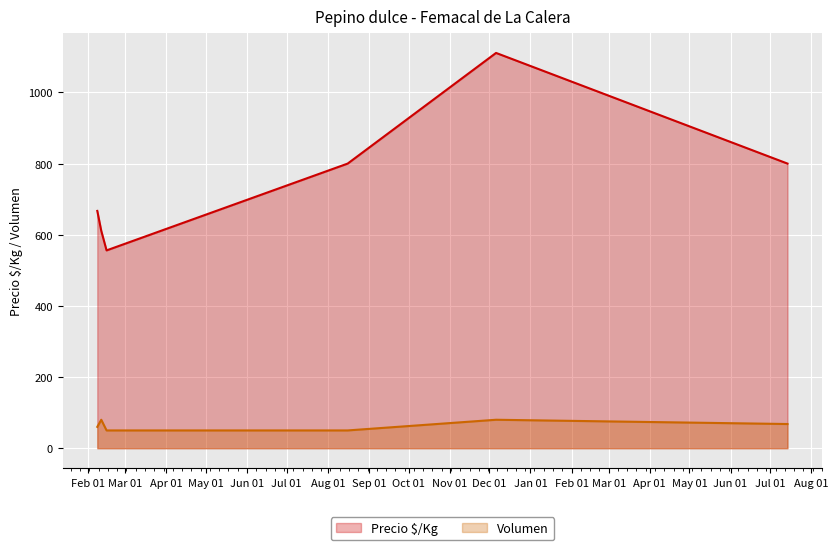

How many data points does each series have?

6